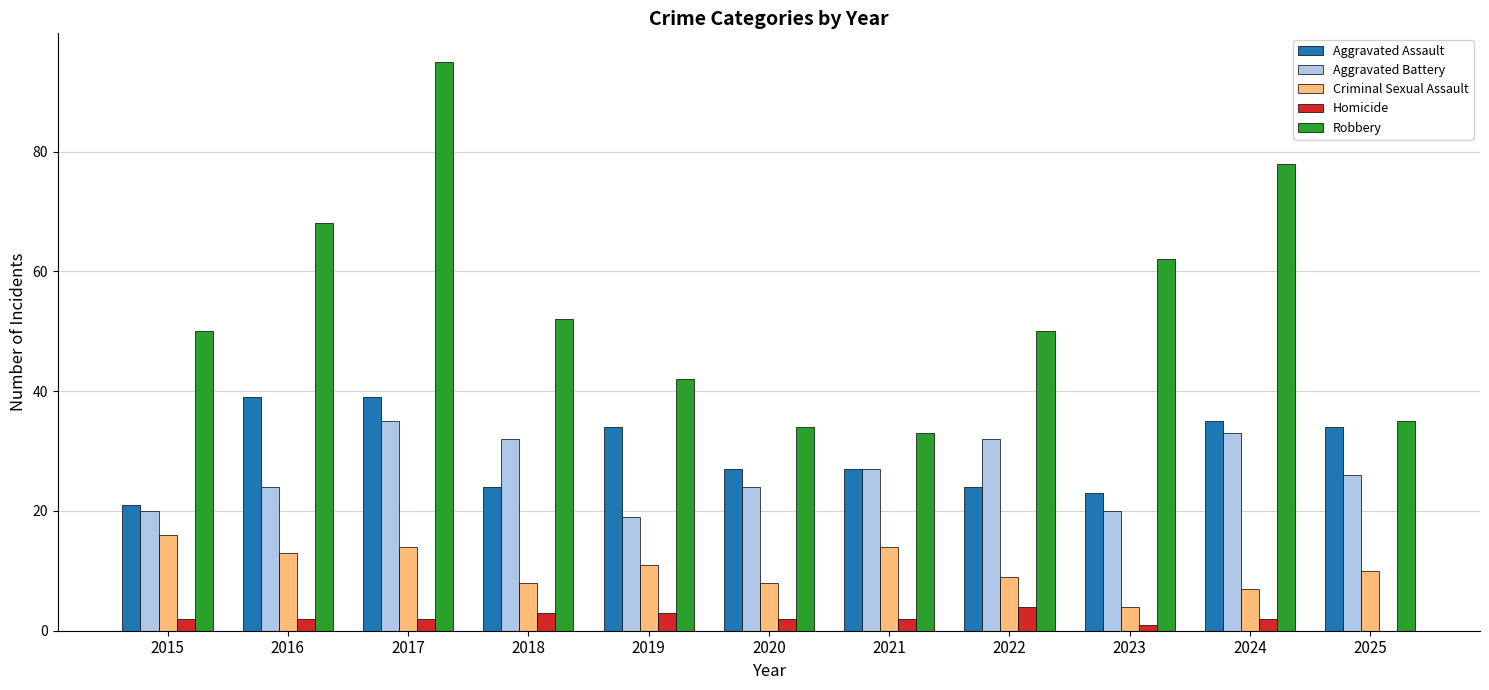

True or false: Aggravated Assault has a value of 27 at 2021.

True